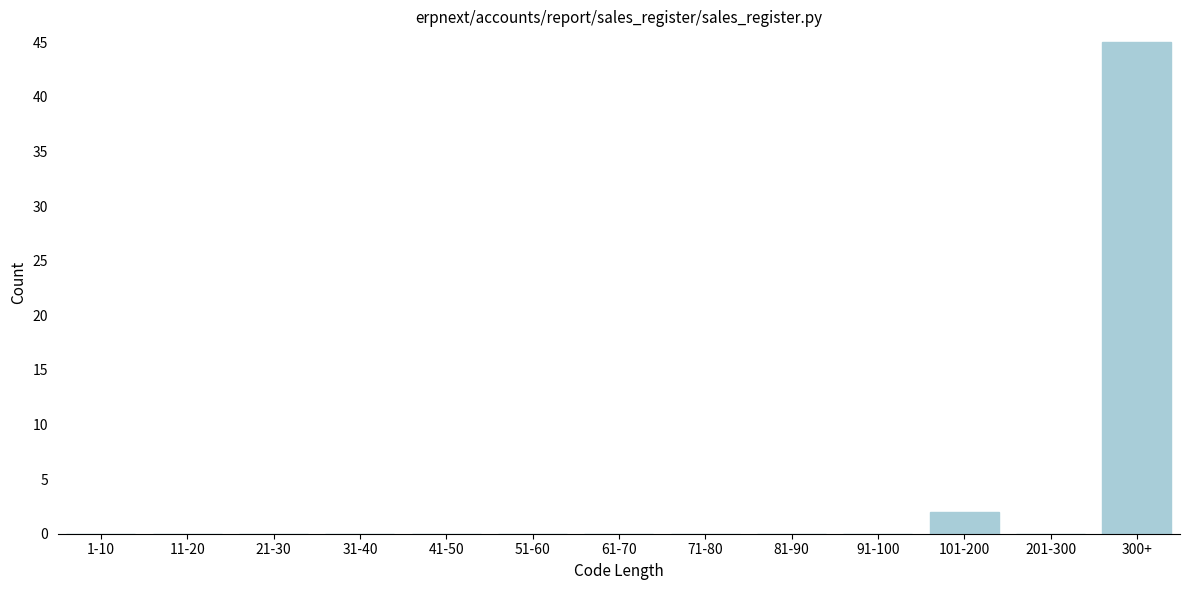

Reading left to right, what are all the values shown in this chart?

1-10=0	11-20=0	21-30=0	31-40=0	41-50=0	51-60=0	61-70=0	71-80=0	81-90=0	91-100=0	101-200=2	201-300=0	300+=45